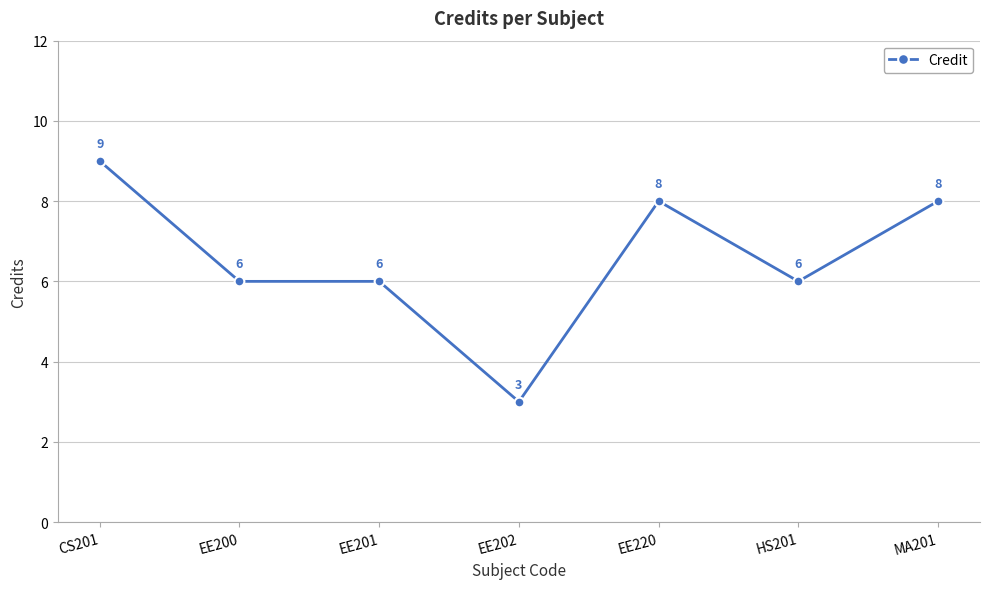

How many distinct data groups are displayed?

1